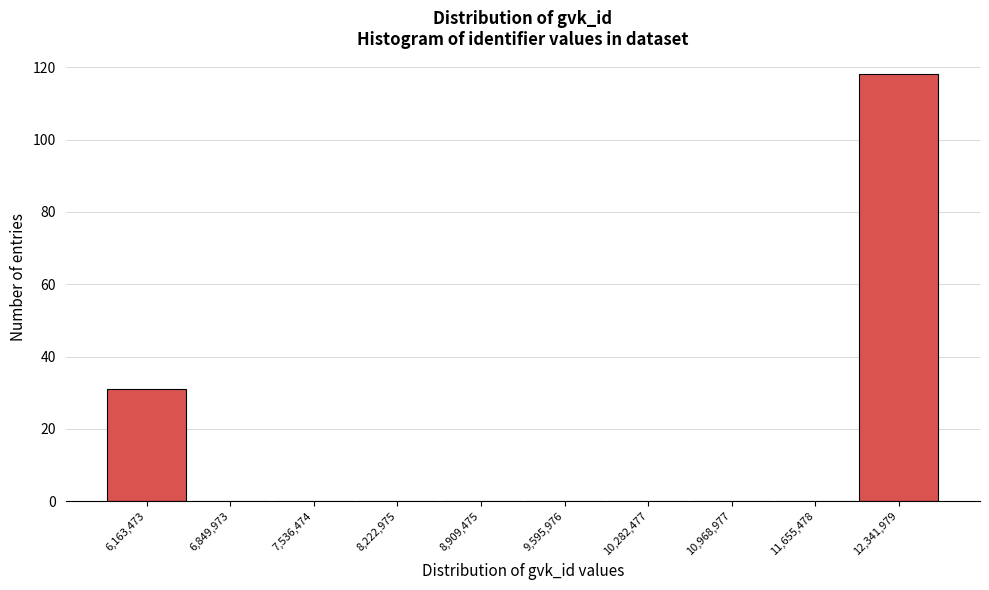

Reading left to right, transcribe all the data shown in this chart.

6,163,473=31	6,849,973=0	7,536,474=0	8,222,975=0	8,909,475=0	9,595,976=0	10,282,477=0	10,968,977=0	11,655,478=0	12,341,979=118